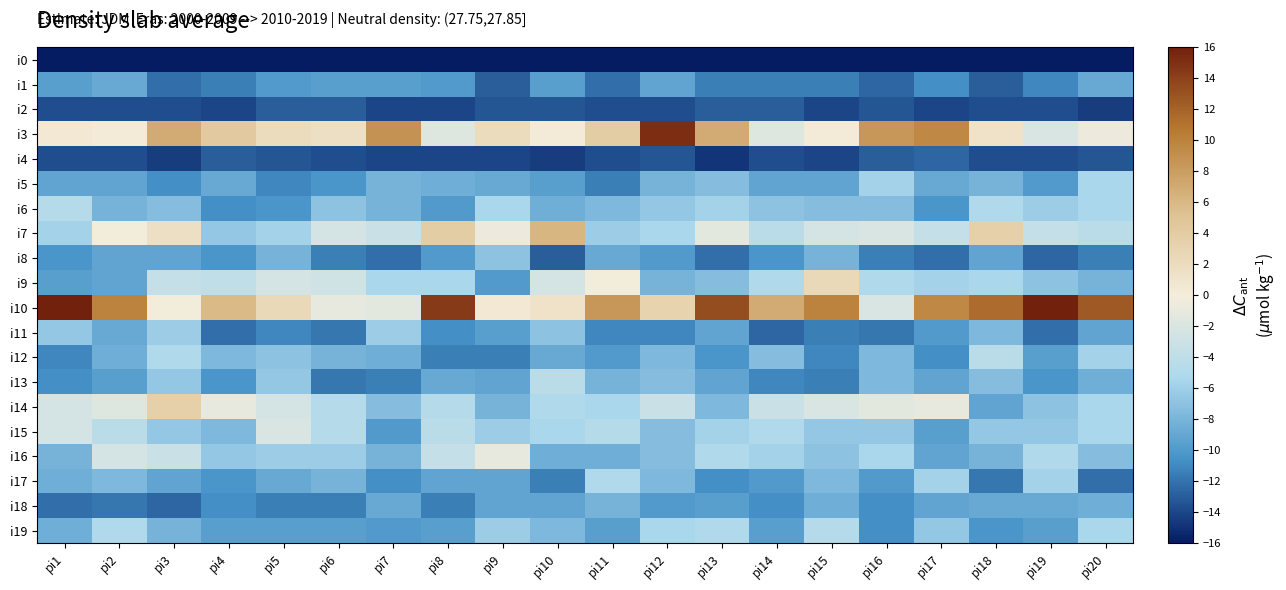

Which category has the lowest value across all series?

pi1